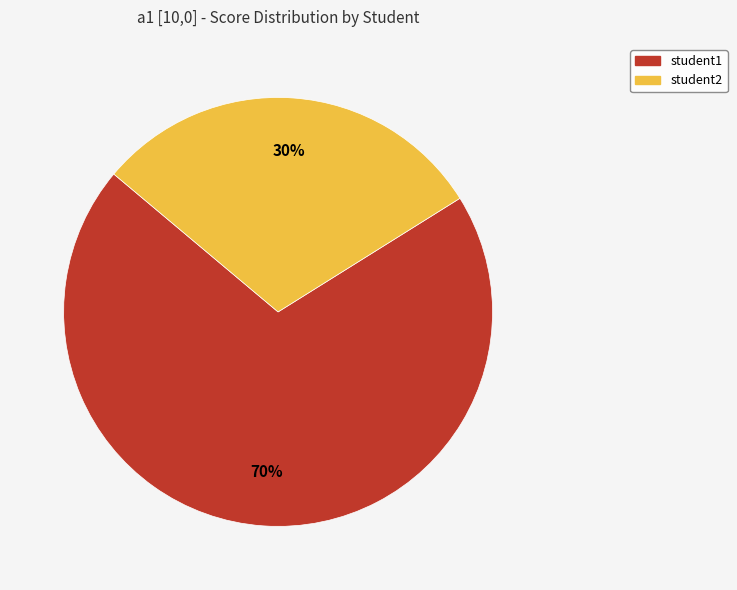

Rank the categories by value from highest to lowest.

student1, student2